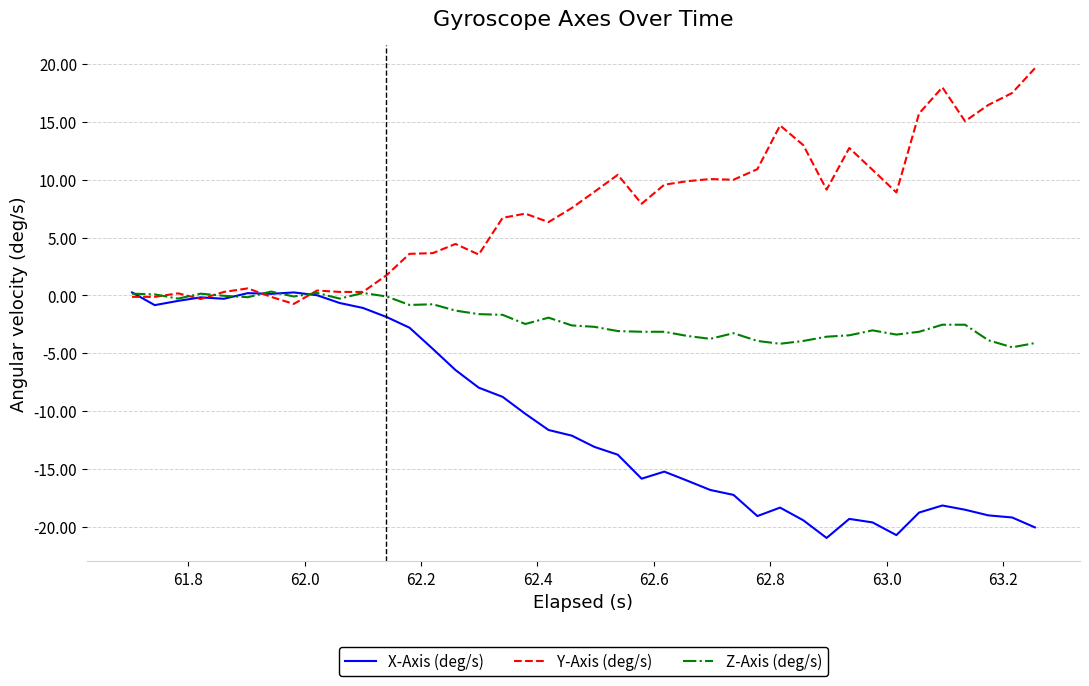

What is the lowest value of the Z-Axis (deg/s) series?

-4.5